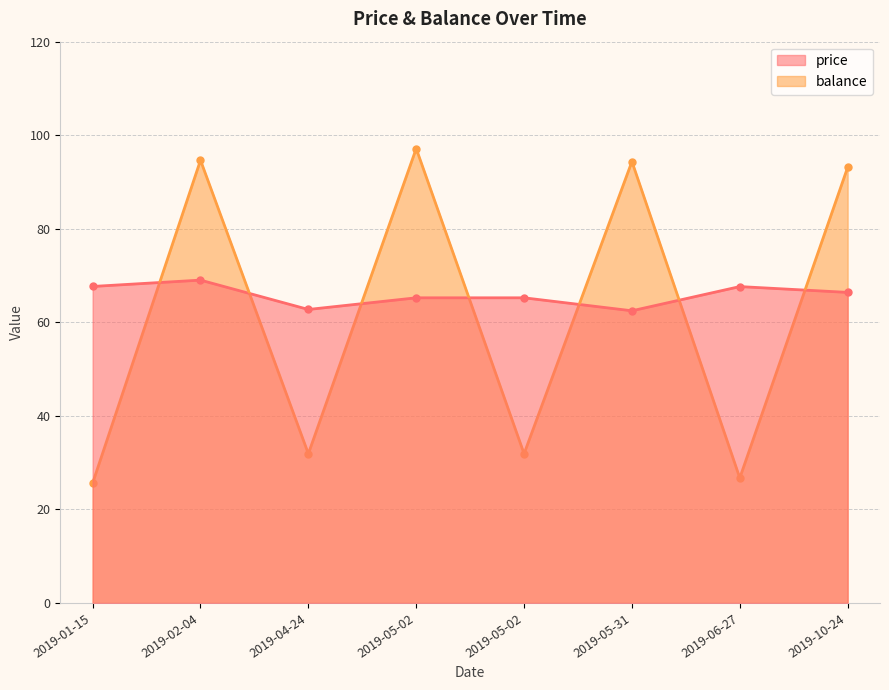

Reading left to right, extract all data points from this chart.

price: 67.7	69.0	62.8	65.2	65.2	62.5	67.6	66.4
balance: 25.6	94.7	31.9	97.2	31.9	94.4	26.7	93.1